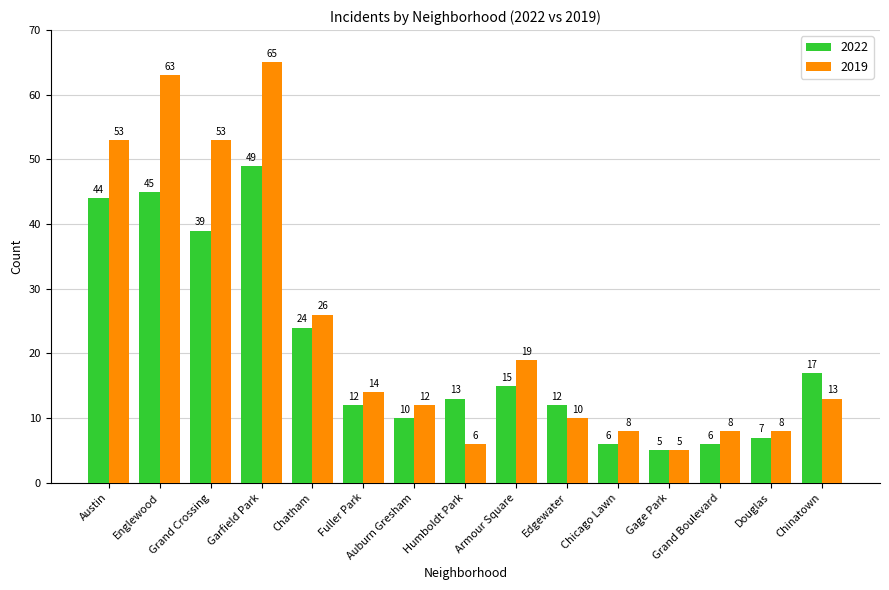

How many distinct data groups are displayed?

2